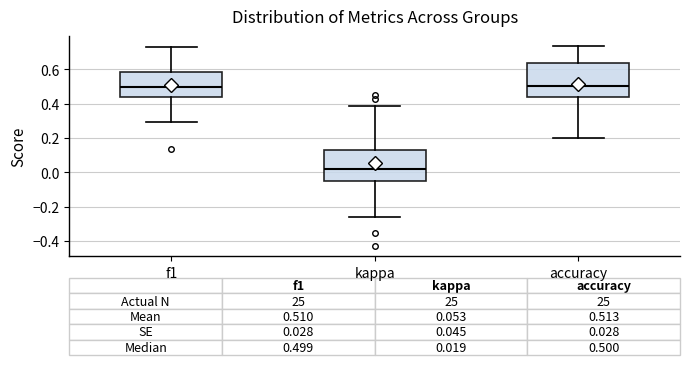

Which box's median line is the lowest?

kappa